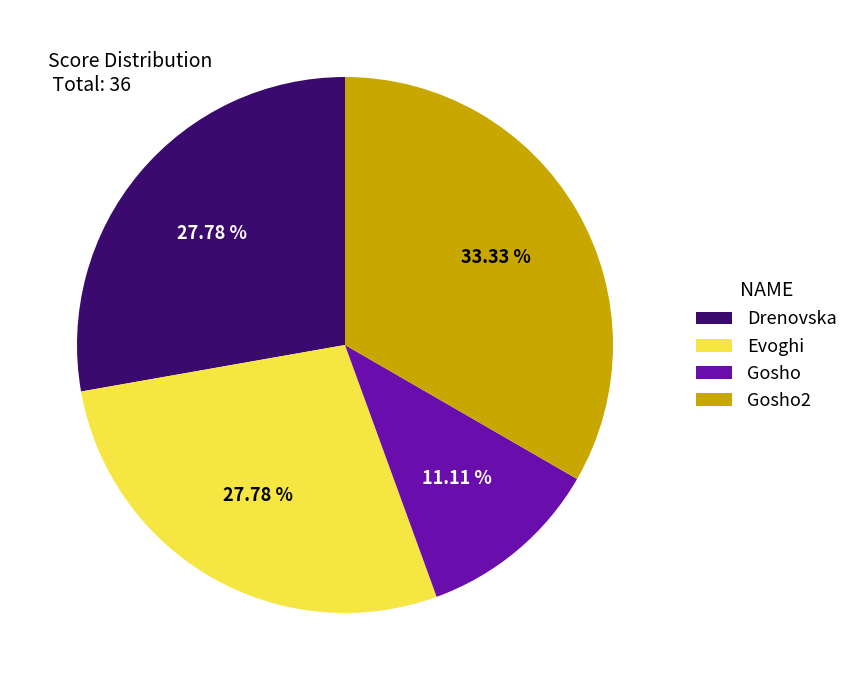

Between Gosho2 and Evoghi, which is larger?

Gosho2